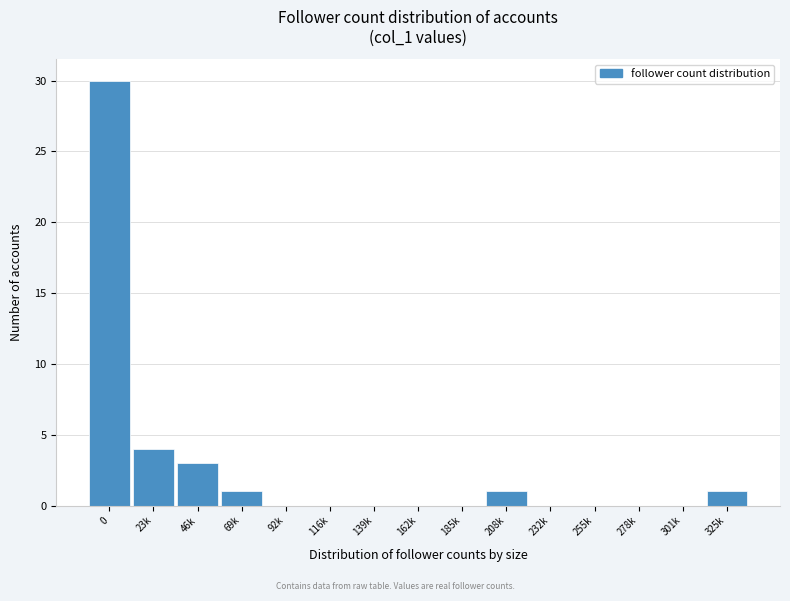

Reading left to right, extract all data points from this chart.

0=30	23k=4	46k=3	69k=1	92k=0	116k=0	139k=0	162k=0	185k=0	208k=1	232k=0	255k=0	278k=0	301k=0	325k=1